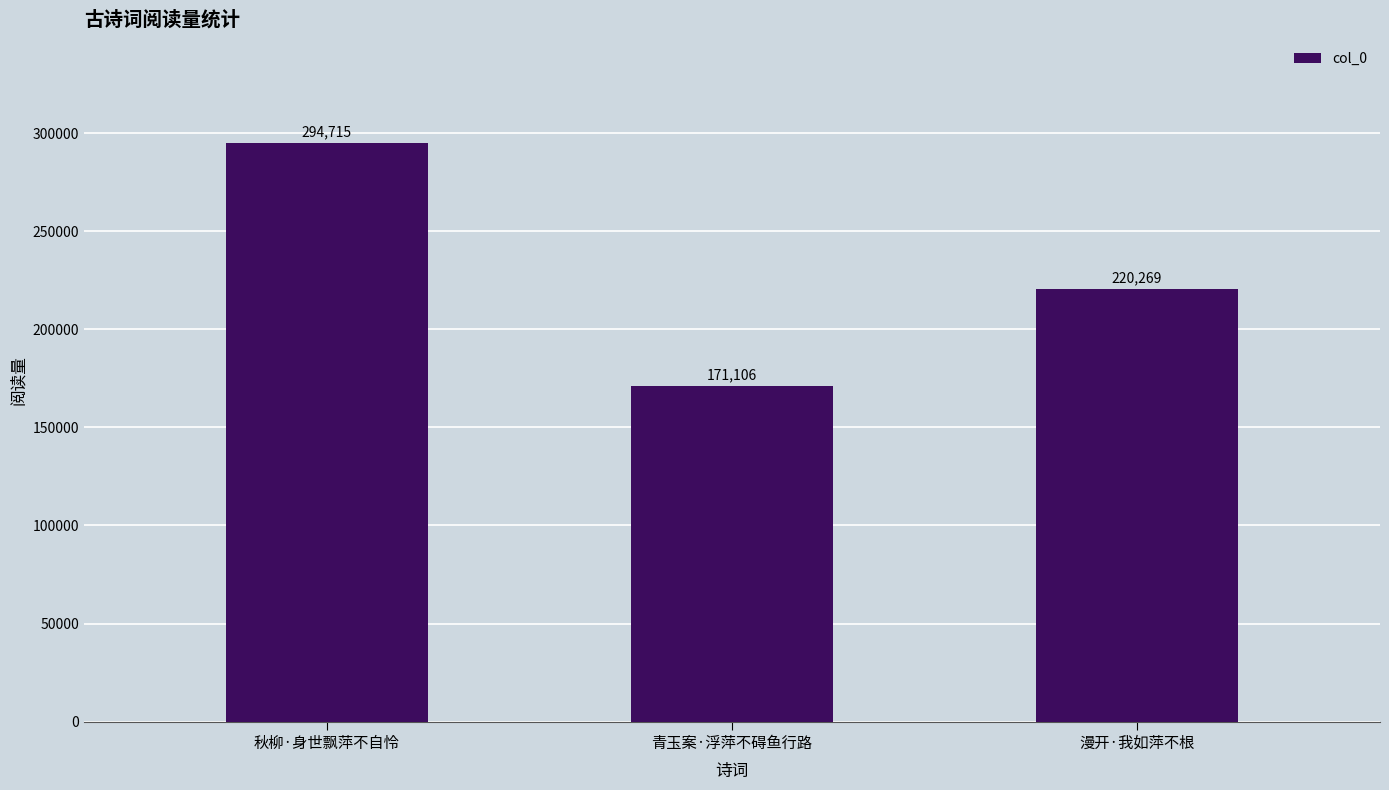

Which category has the highest value across all series?

秋柳·身世飘萍不自怜